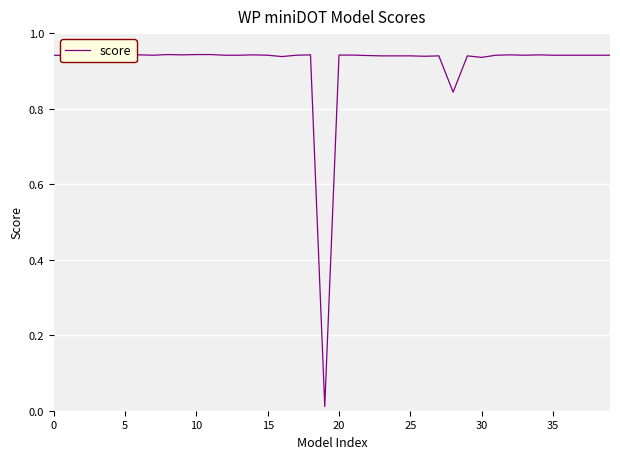

Reading left to right, what are all the values shown in this chart?

0.9	0.9	0.9	0.9	0.9	0.9	0.9	0.9	0.9	0.9	0.9	0.9	0.9	0.9	0.9	0.9	0.9	0.9	0.9	0.0	0.9	0.9	0.9	0.9	0.9	0.9	0.9	0.9	0.8	0.9	0.9	0.9	0.9	0.9	0.9	0.9	0.9	0.9	0.9	0.9